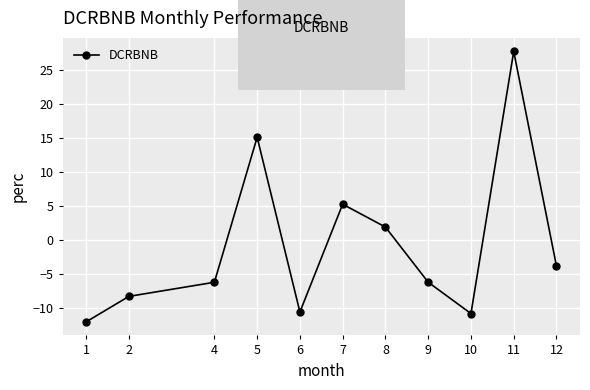

How many categories are shown in the chart?

11